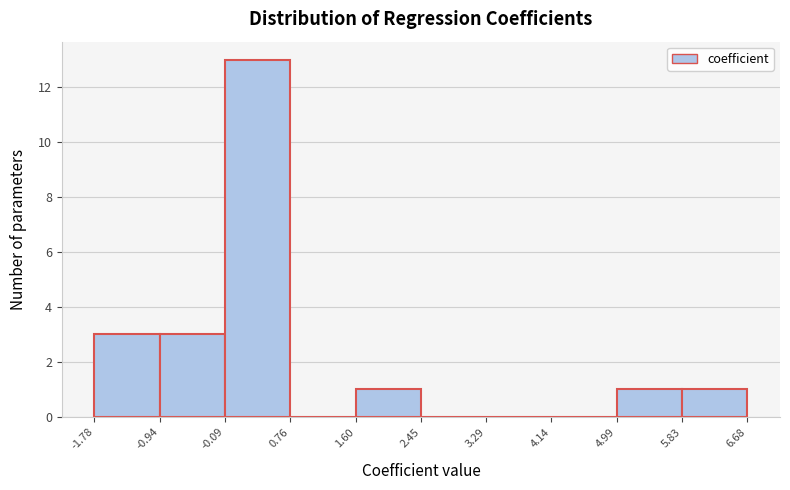

Reading left to right, transcribe this chart: for each bar, give the range it covers on the x-axis and its height. The values are not printed on the chart, so give them approximately, as read against the axis.

-1.78 to -0.94: 3
-0.94 to -0.09: 3
-0.09 to 0.76: 13
0.76 to 1.60: 0
1.60 to 2.45: 1
2.45 to 3.29: 0
3.29 to 4.14: 0
4.14 to 4.99: 0
4.99 to 5.83: 1
5.83 to 6.68: 1